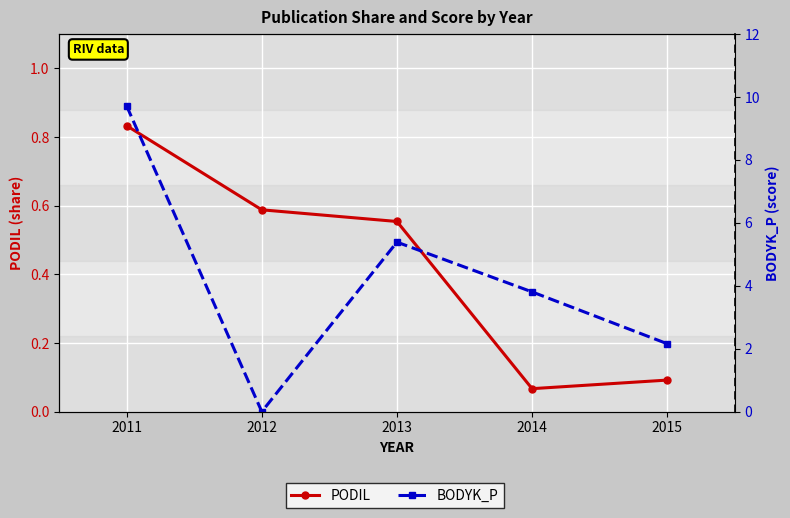

How many times do BODYK_P and PODIL cross each other?

2